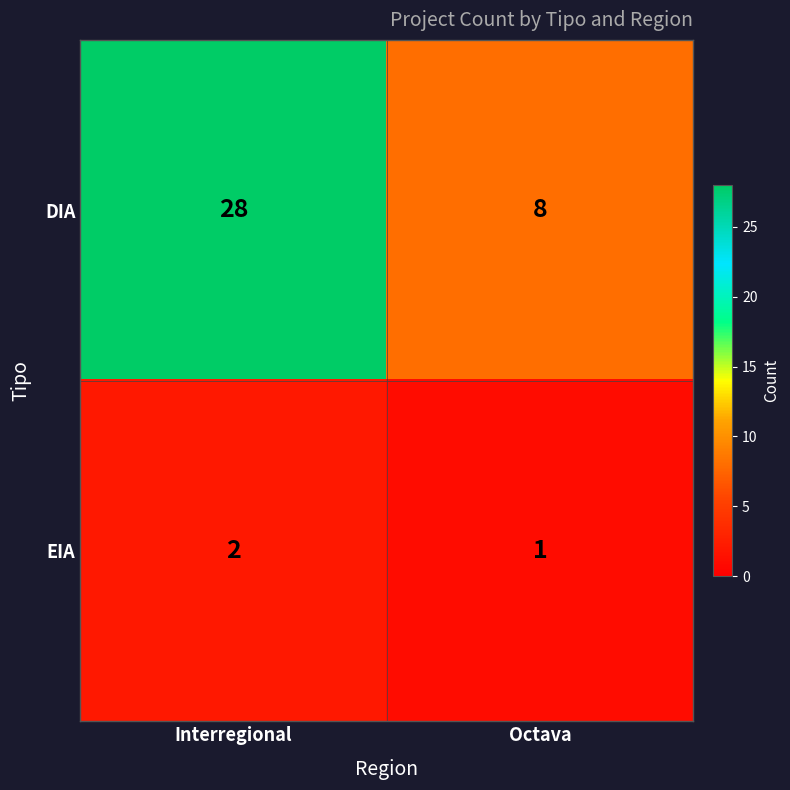

At which category is the sum across all series the highest?

Interregional